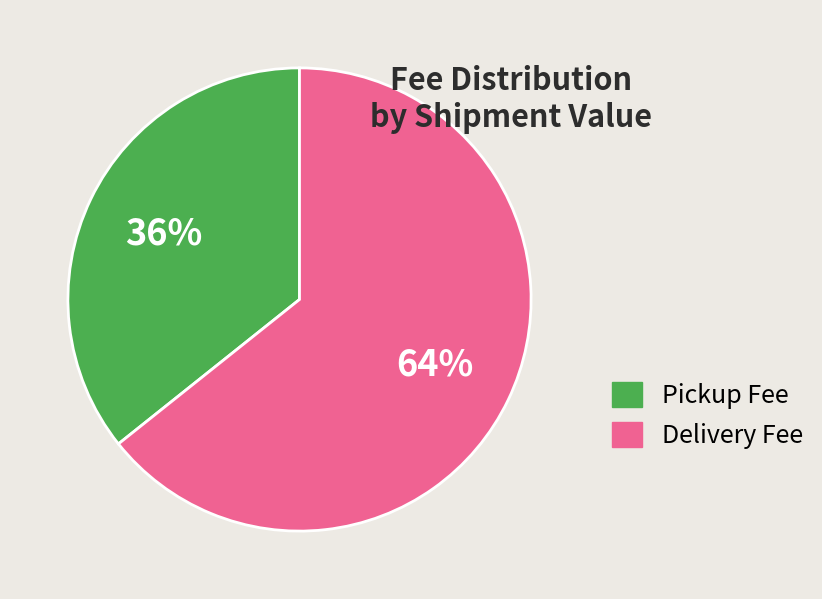

To the nearest percent, what is the combined percentage of Delivery Fee and Pickup Fee?

100%